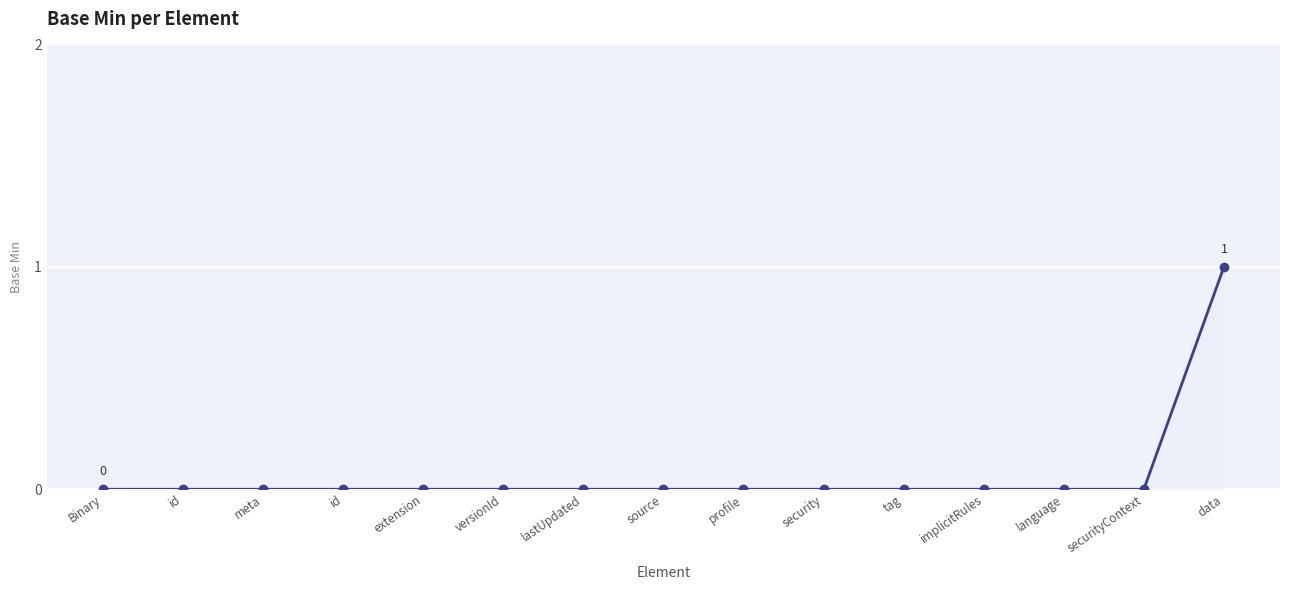

Reading left to right, transcribe all the data shown in this chart.

Binary=0	id=0	meta=0	id=0	extension=0	versionId=0	lastUpdated=0	source=0	profile=0	security=0	tag=0	implicitRules=0	language=0	securityContext=0	data=1